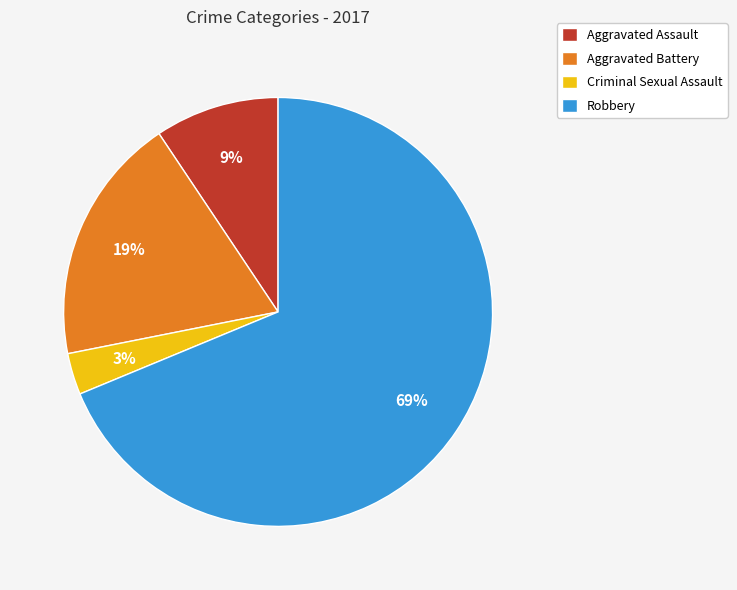

Which category has the biggest portion of the pie?

Robbery